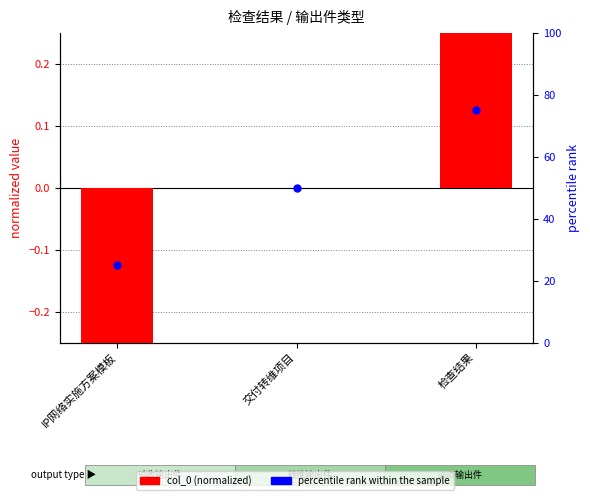

Which series contains the lowest Y value?

col_0 (normalized)